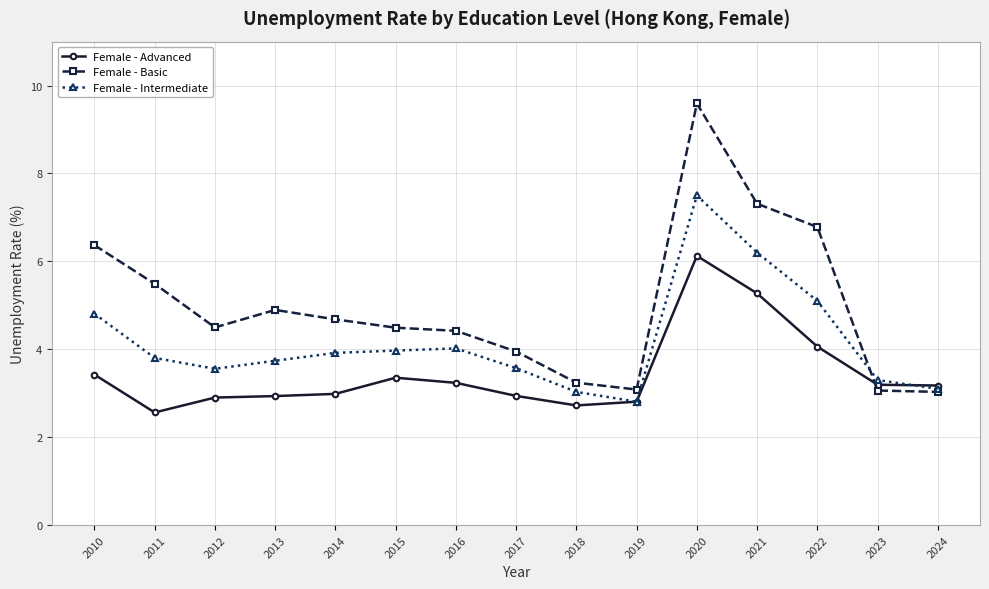

True or false: Female - Basic has a value of 1.1 at 2015.

False